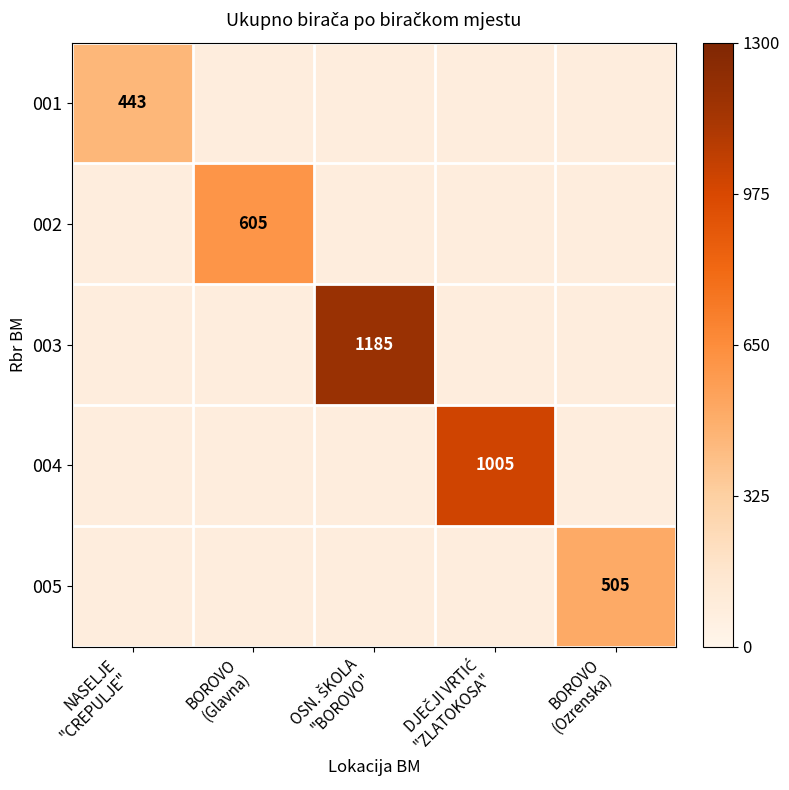

At which category is the sum across all series the highest?

OSN. ŠKOLA
"BOROVO"